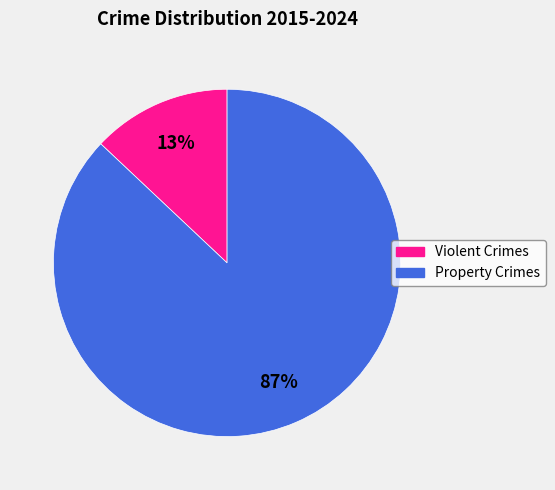

Is there a majority slice in this chart?

Yes